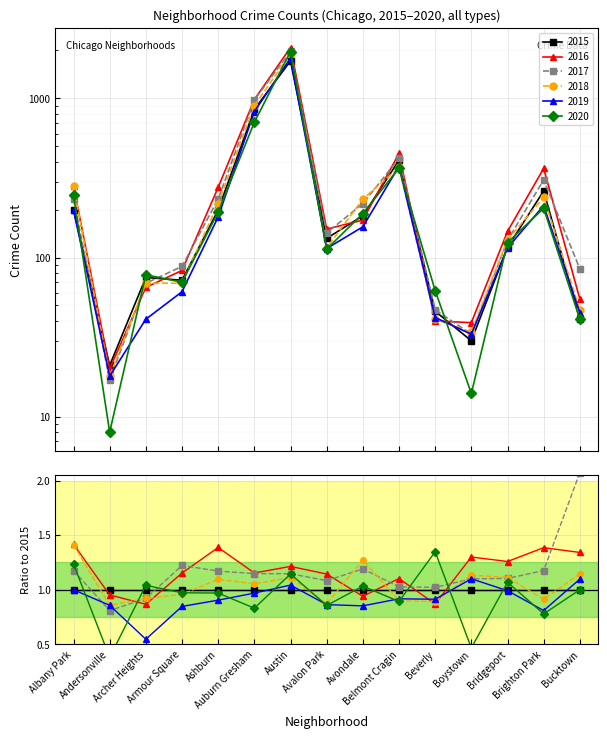

What position from the left is Avalon Park?

8